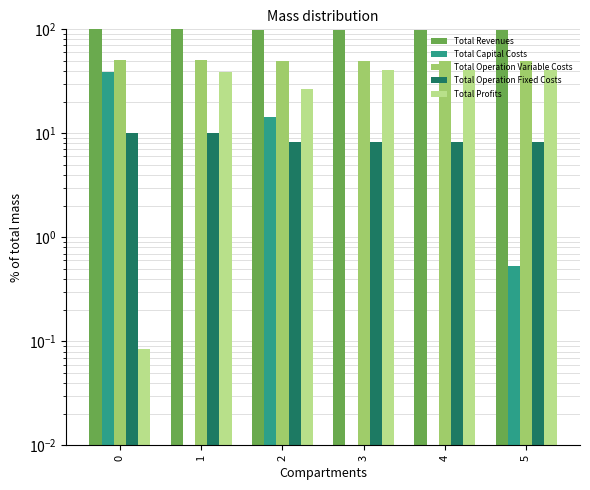

At which label does Total Profits reach its peak?

4